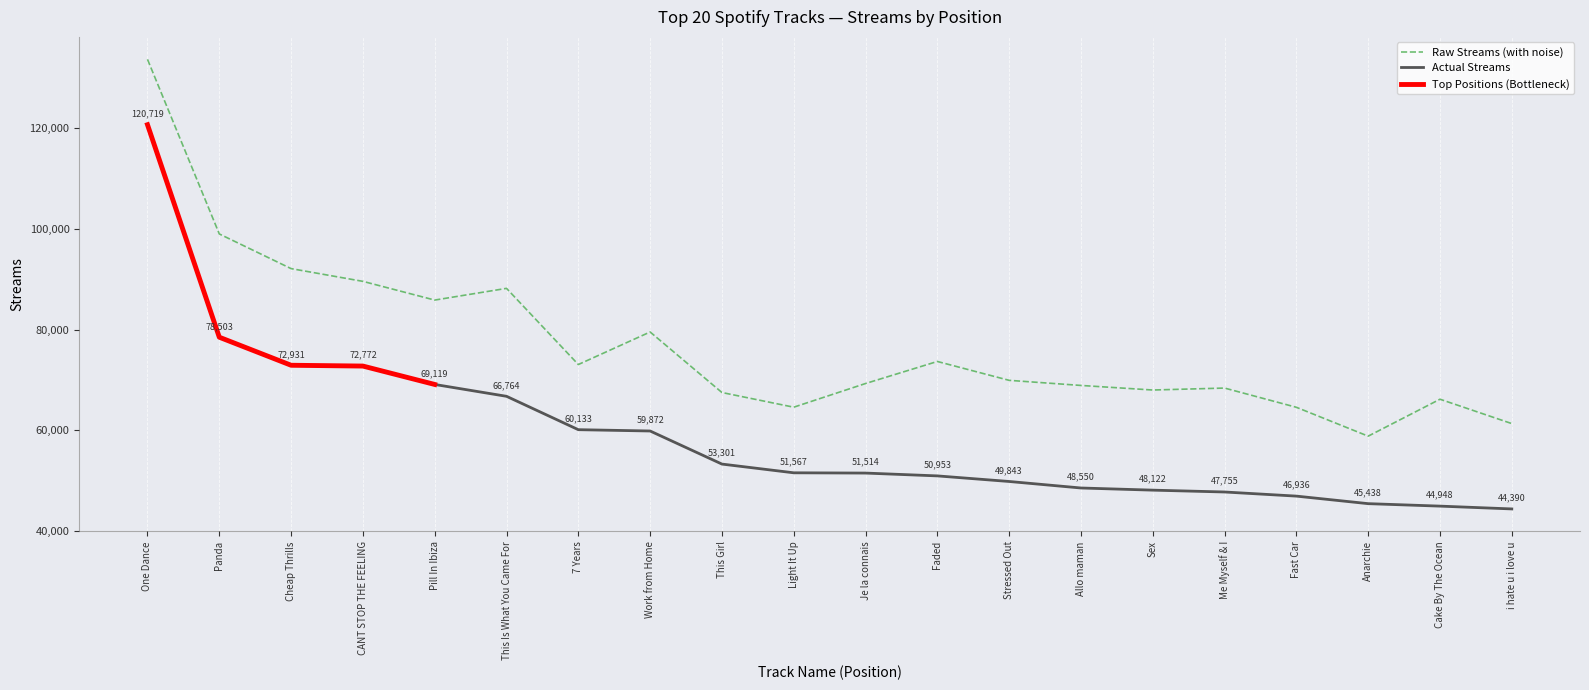

Does the chart have visible grid lines?

No